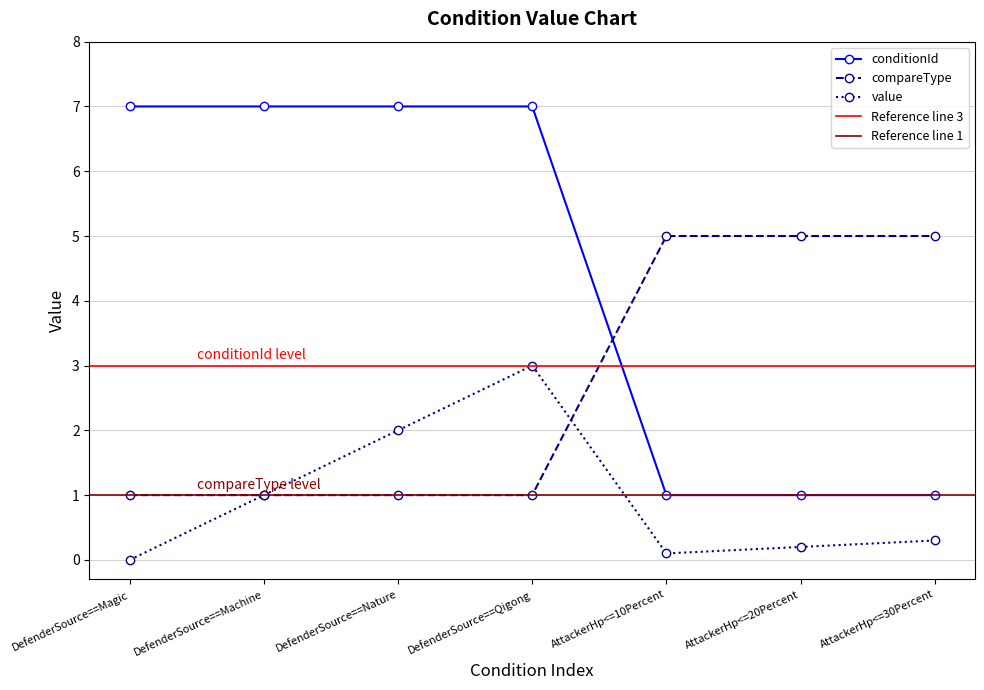

What is the sum of the conditionId values at AttackerHp<=20Percent and DefenderSource==Nature?

8.0